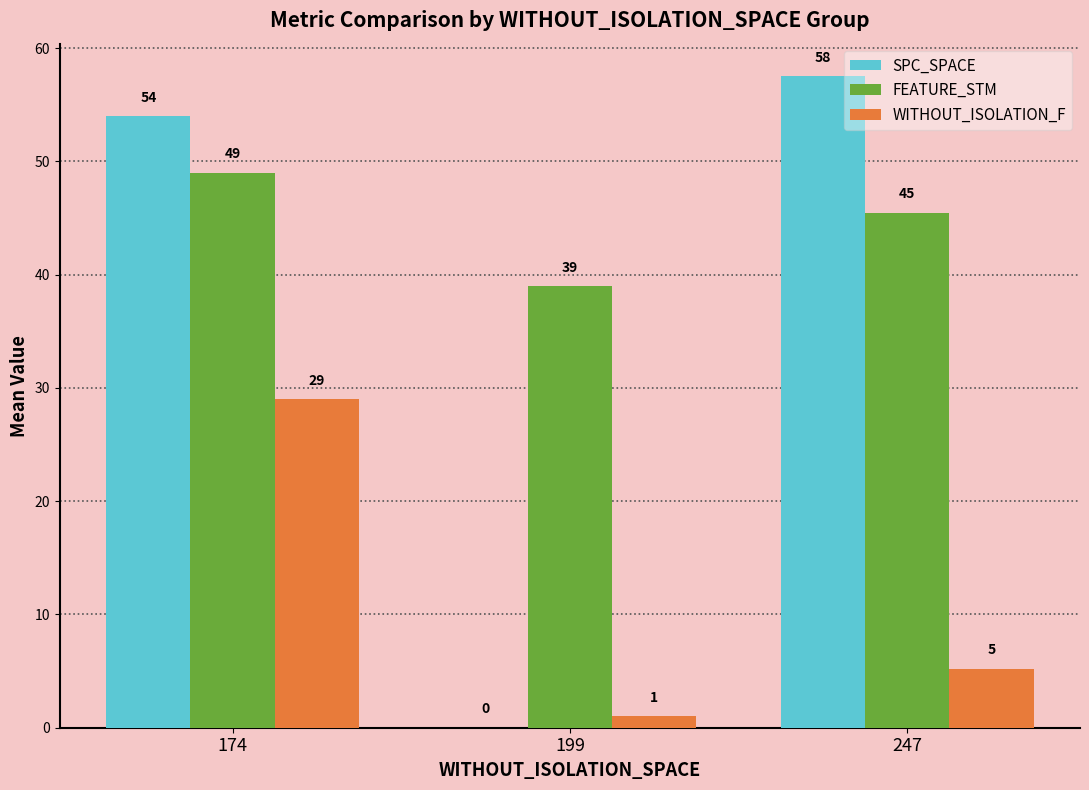

What is the approximate value of FEATURE_STM at 199?

39.0